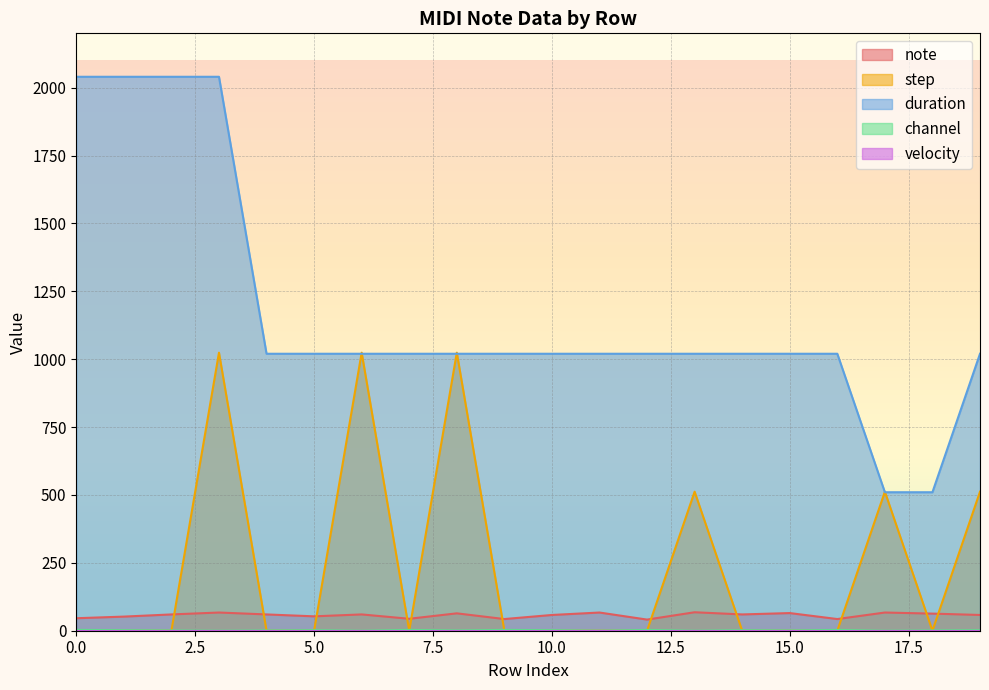

Is it true that channel equals 0 at 6?

True